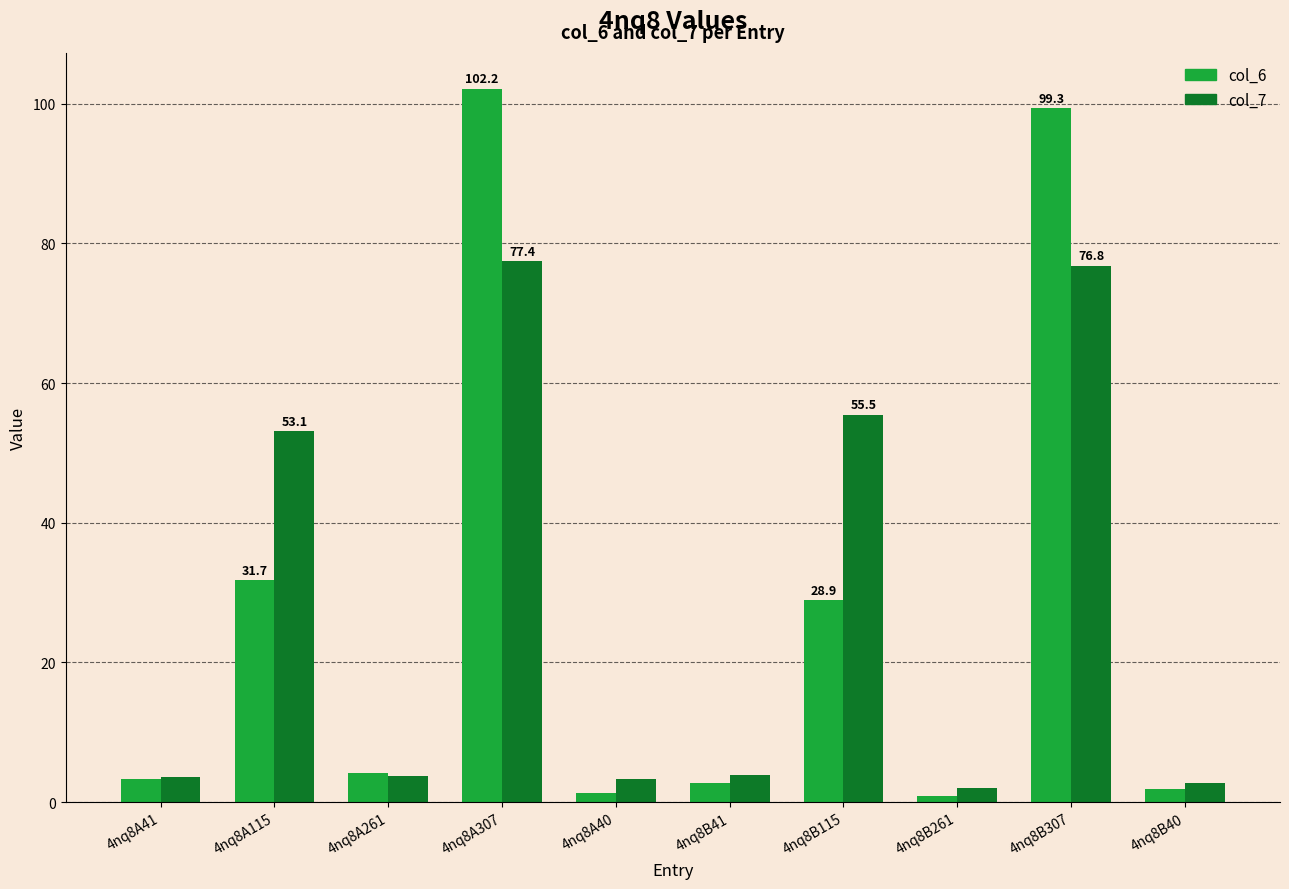

What is the difference between the col_7 values at 4nq8A115 and 4nq8A261?

49.3